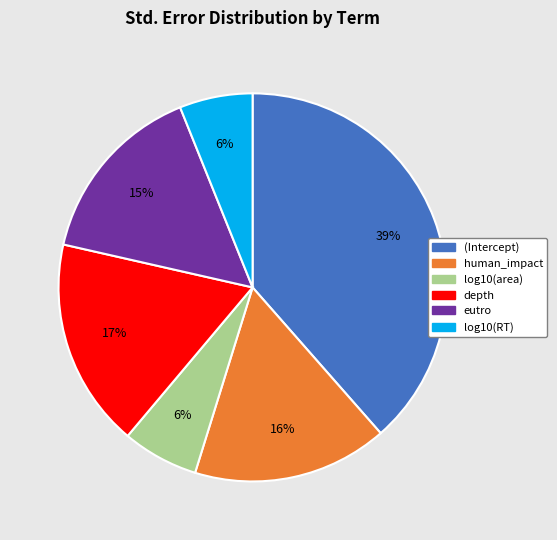

What percentage is the log10(area) slice, to the nearest percent?

6%